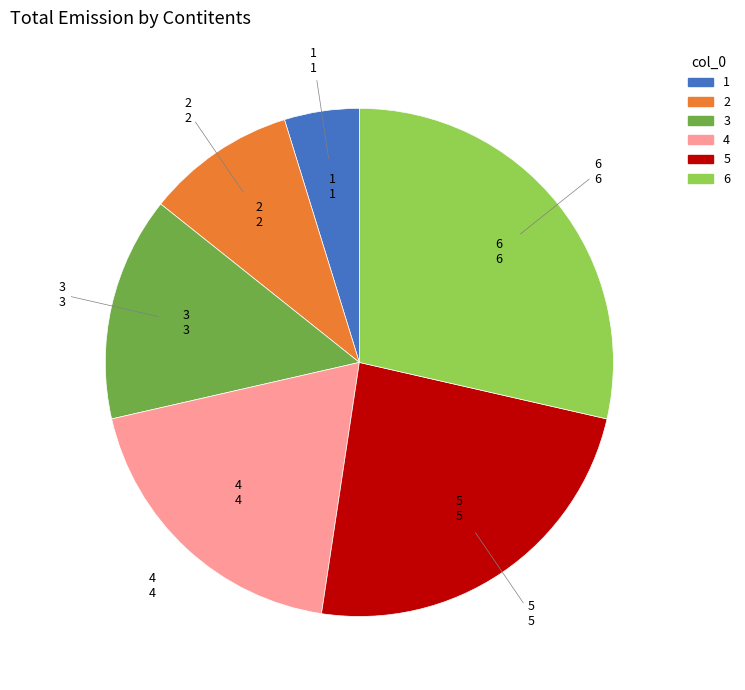

Rank the categories by value from highest to lowest.

6, 5, 4, 3, 2, 1